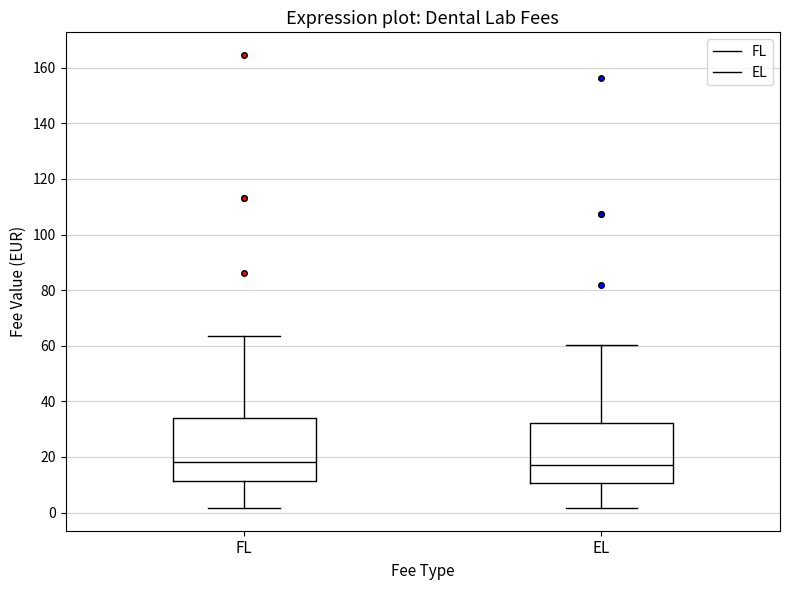

Reading left to right, read every box against the y-axis: the position of its median line, the range the box covers, and the ends of its whiskers. The values are not printed on the chart, so give them approximately, as read against the axis.

FL: median 18, box 12 to 34, whiskers 2 to 64
EL: median 18, box 10 to 32, whiskers 2 to 60